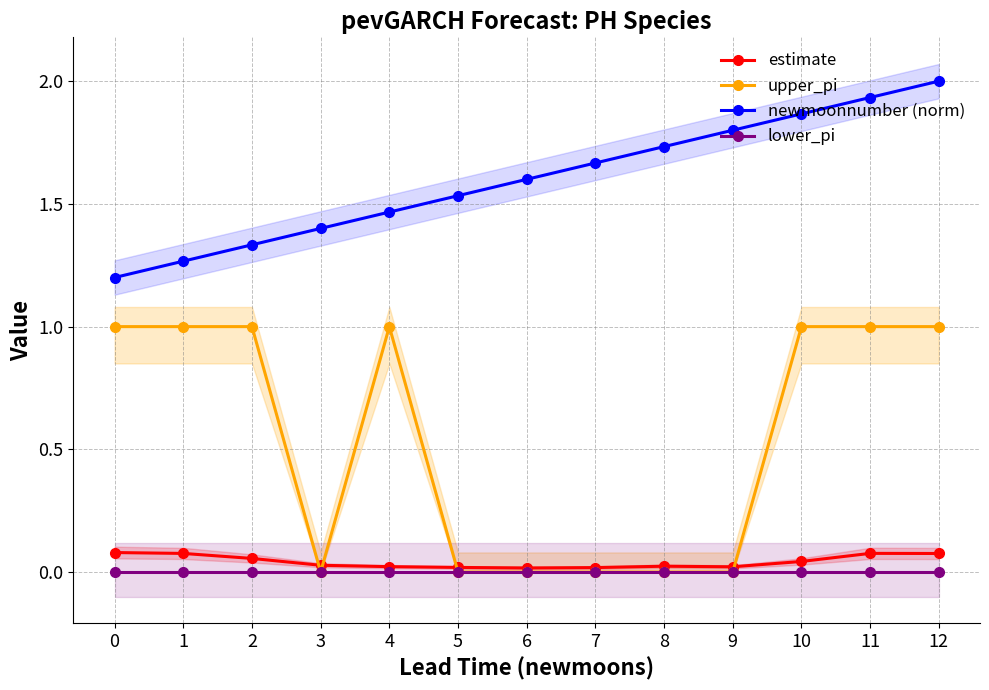

After their last crossing, which series has the higher values: estimate or upper_pi?

upper_pi